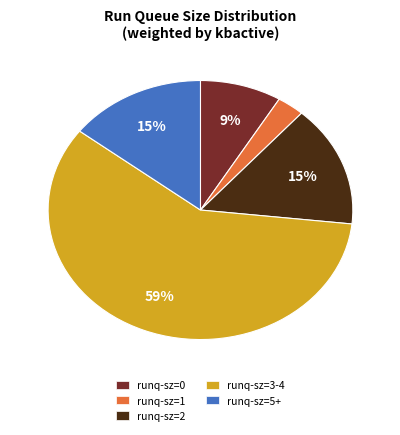

Does runq-sz=1 represent more than half of the total?

No